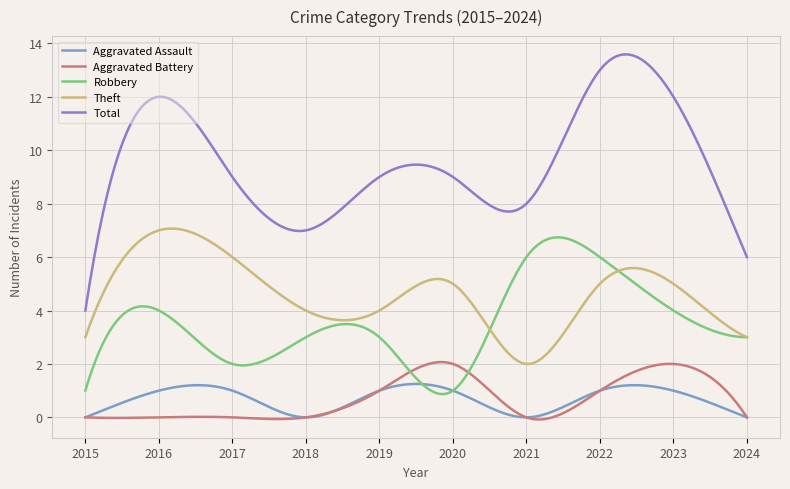

True or false: Robbery and Total intersect in this chart.

False